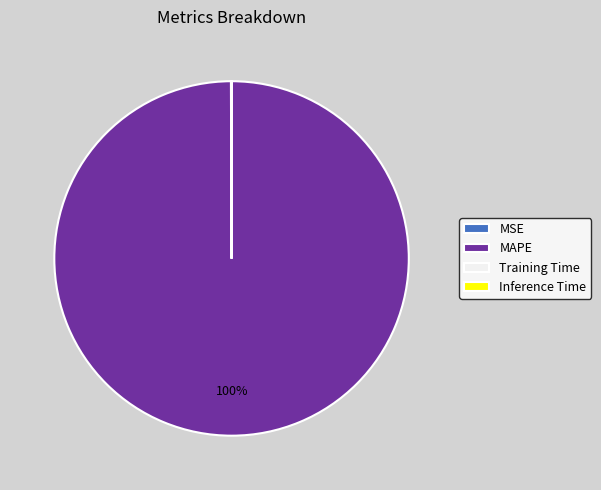

True or false: MAPE accounts for 94% of the total.

False